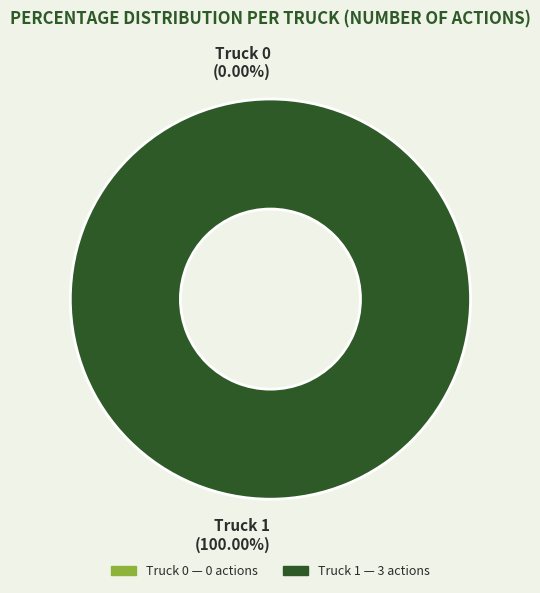

Rank the categories by value from highest to lowest.

Truck 1, Truck 0